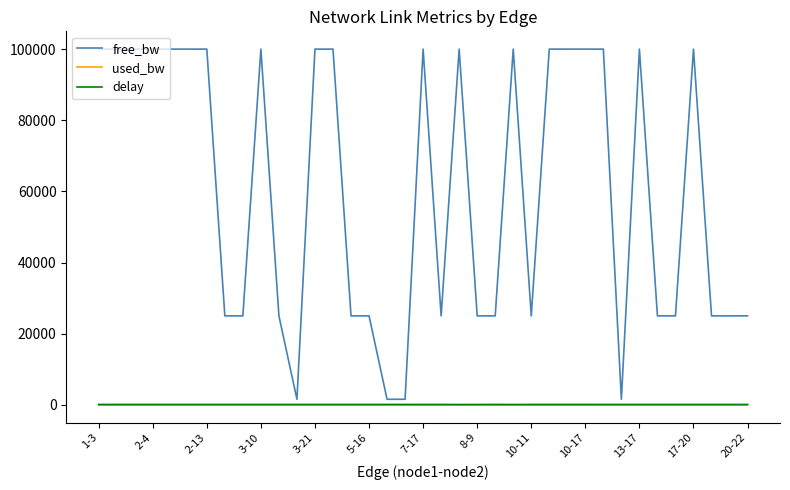

What is the greatest value displayed?

99999.9